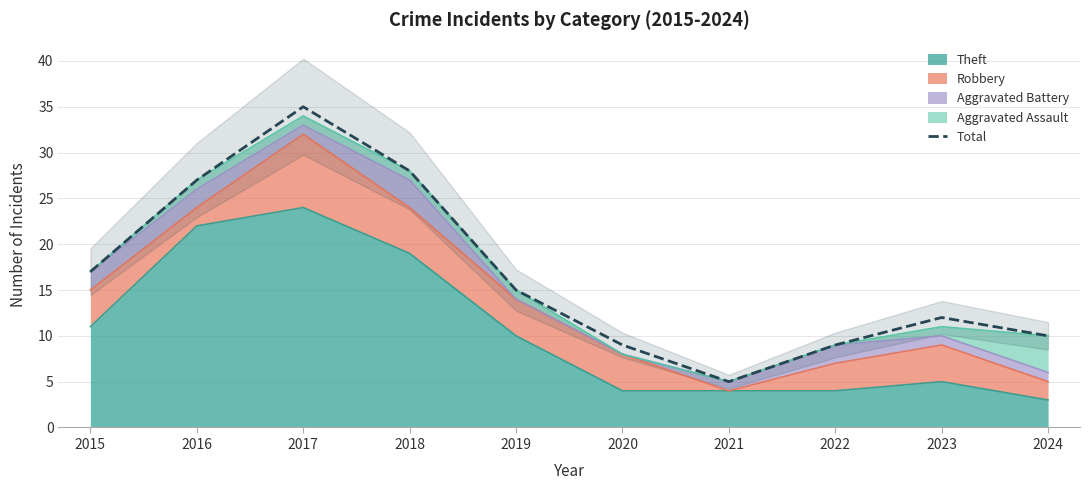

How many interior local peaks (higher than both neighbors) does the data have?

2